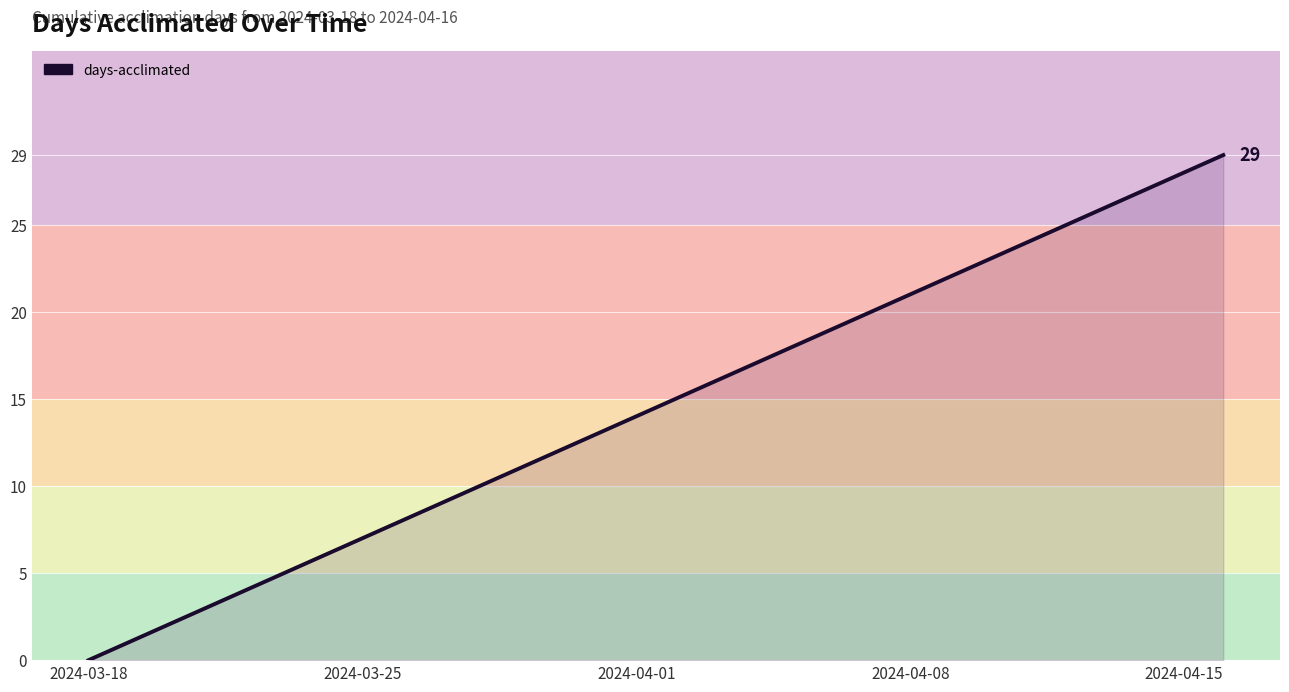

What is the maximum value shown in the chart?

29